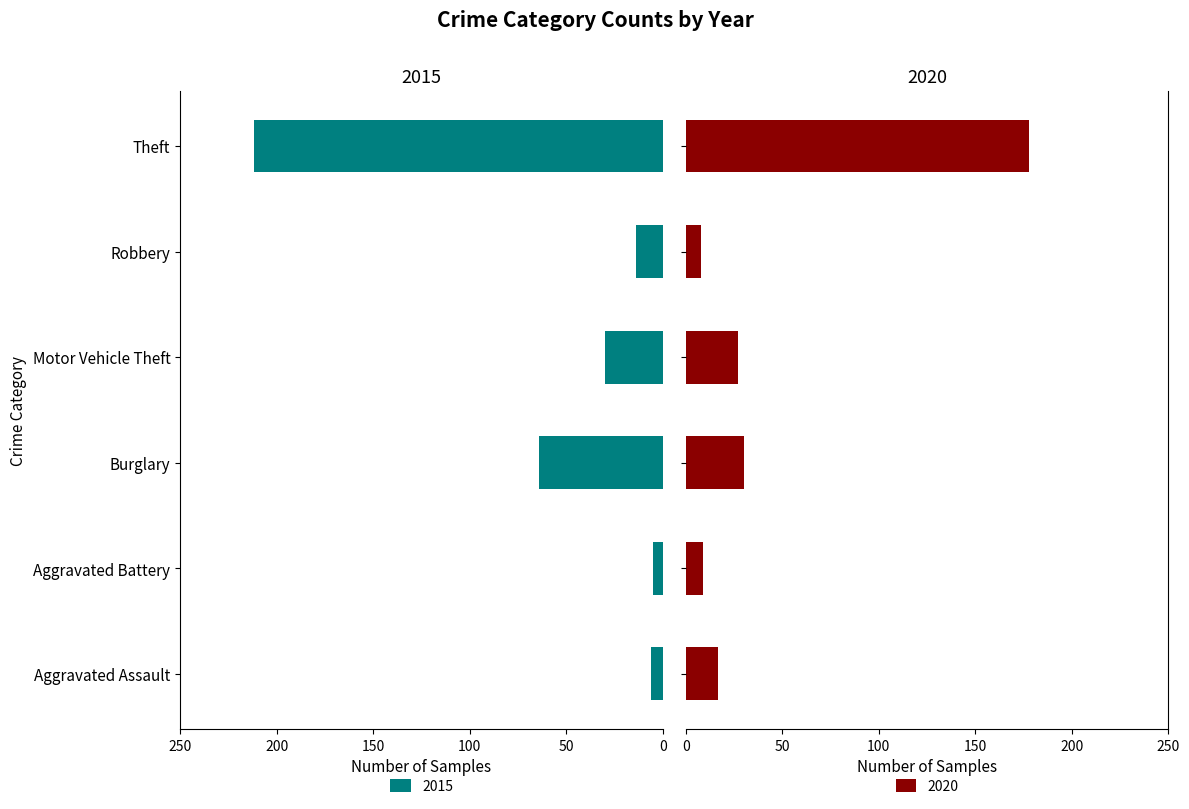

Which series has the widest spread of values?

2015